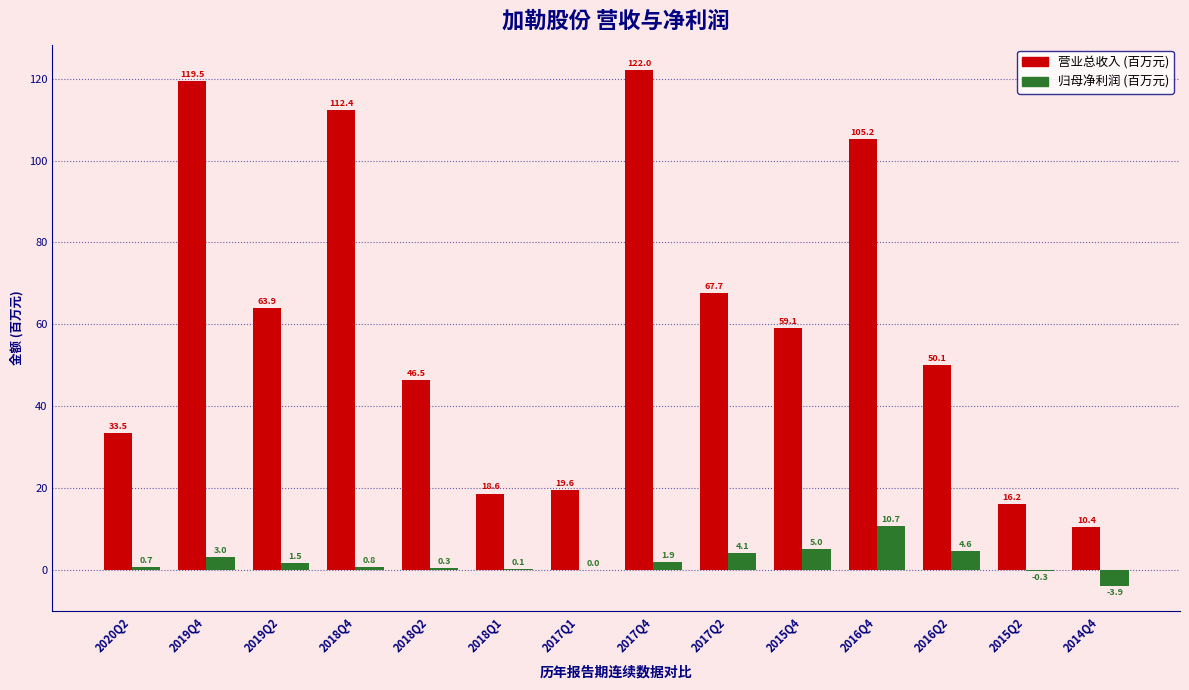

What is the difference between the 营业总收入 (百万元) values at 2017Q2 and 2014Q4?

57.3